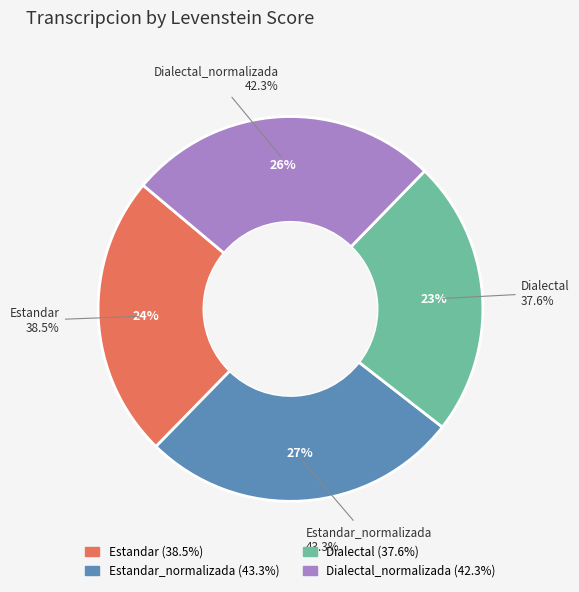

To the nearest percent, what percentage of the pie is Estandar?

24%